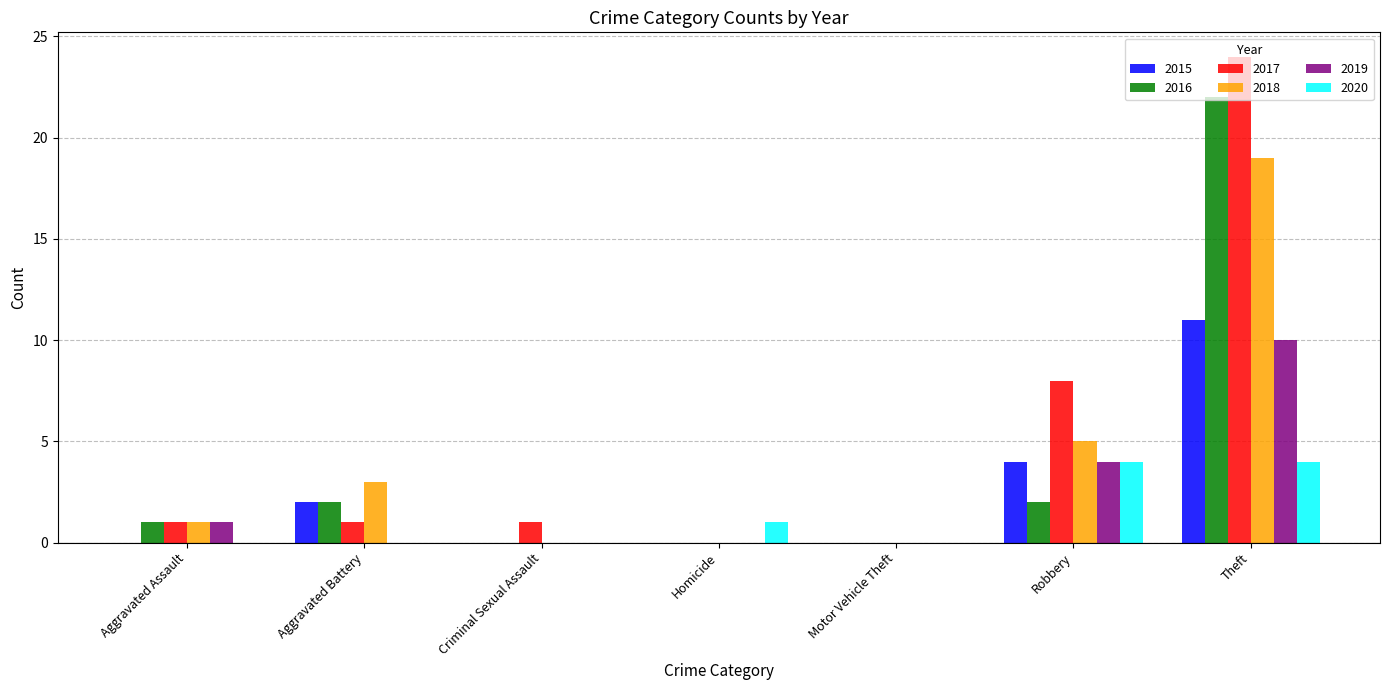

What is the greatest value displayed?

24